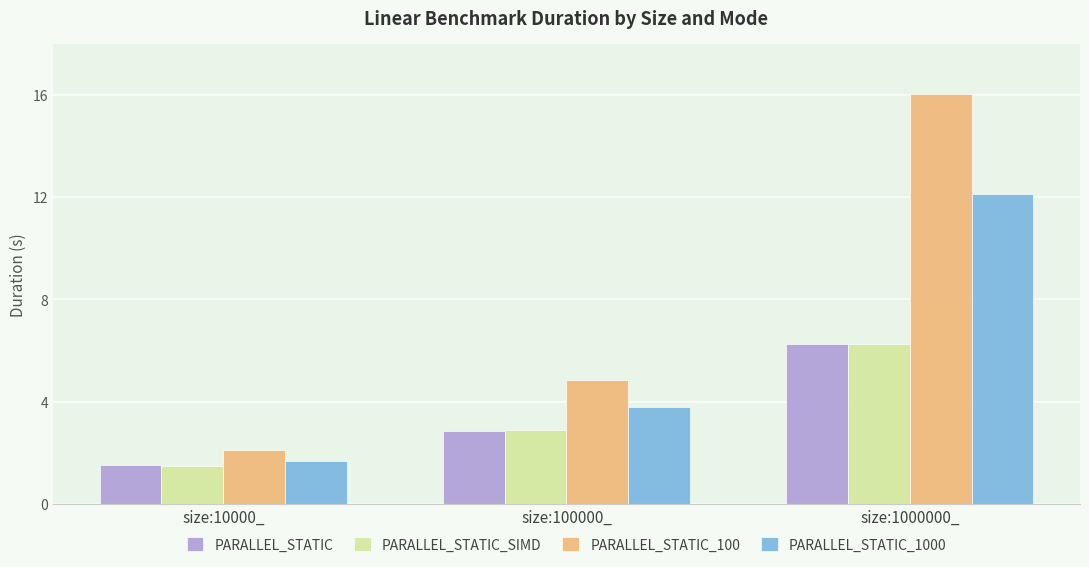

The PARALLEL_STATIC_100 series shows 27.7 at size:1000000_. True or false?

False